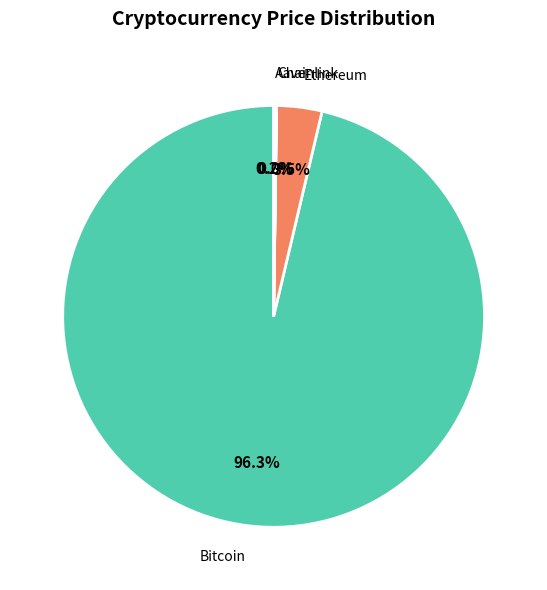

Is there any slice that represents more than half of the pie?

Yes